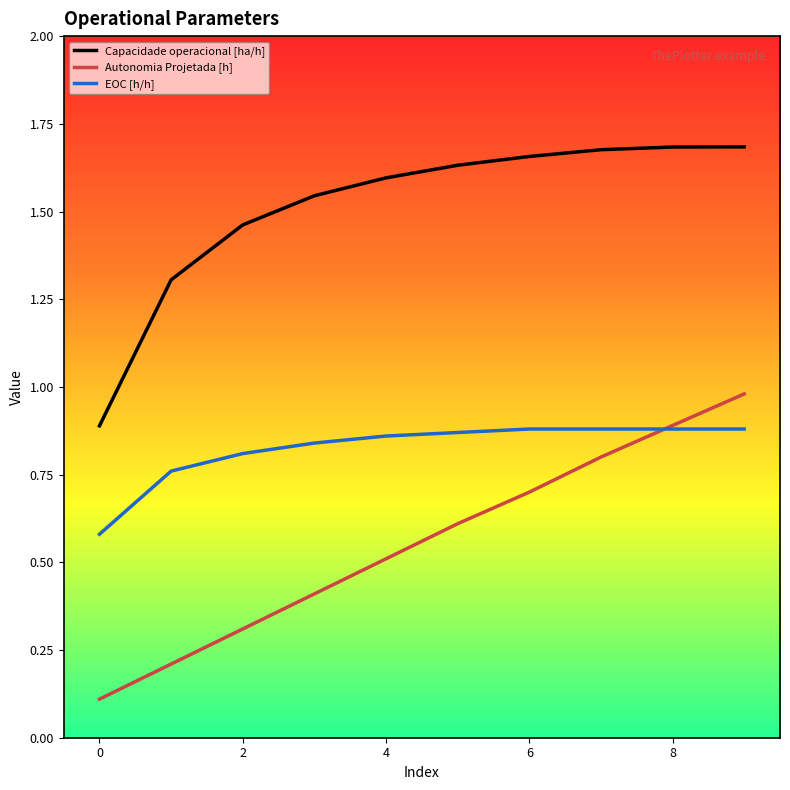

How many EOC [h/h] values are between 0 and 1?

10